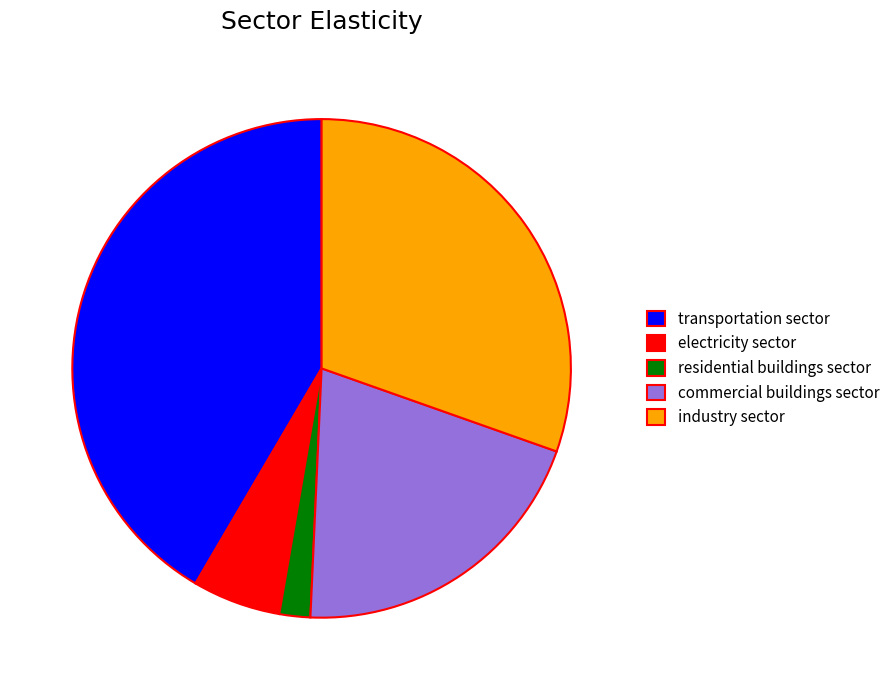

Count the number of slices in the pie.

5